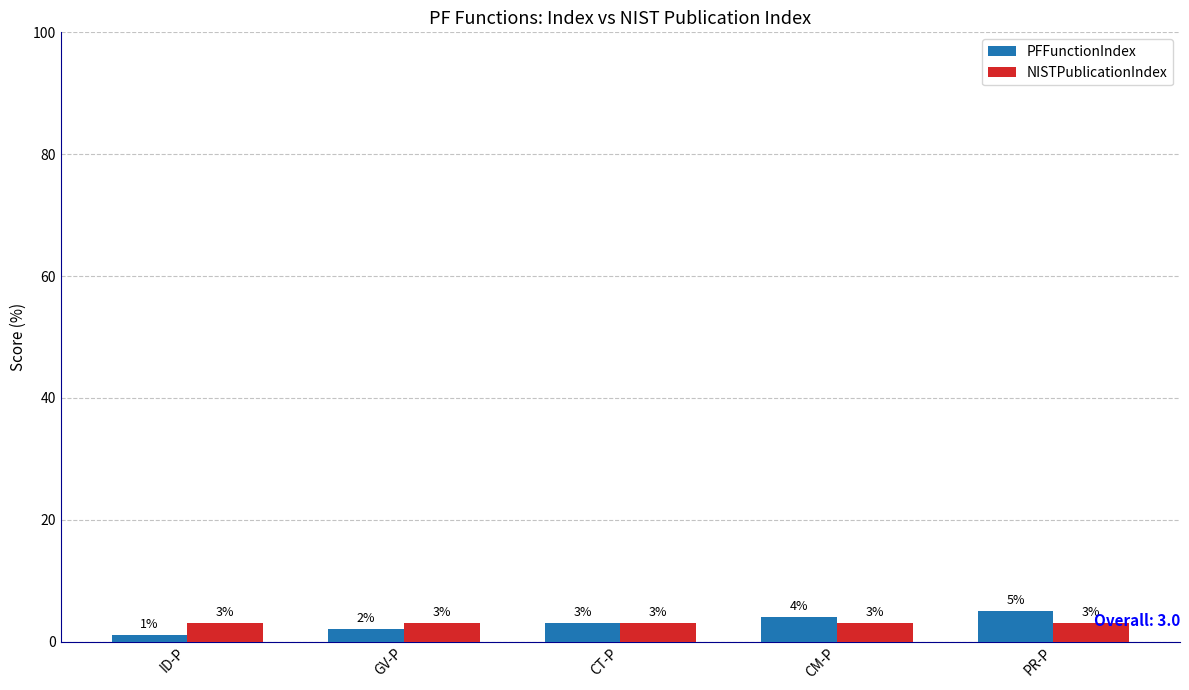

At CM-P, list the series in order from smallest to largest.

NISTPublicationIndex, PFFunctionIndex